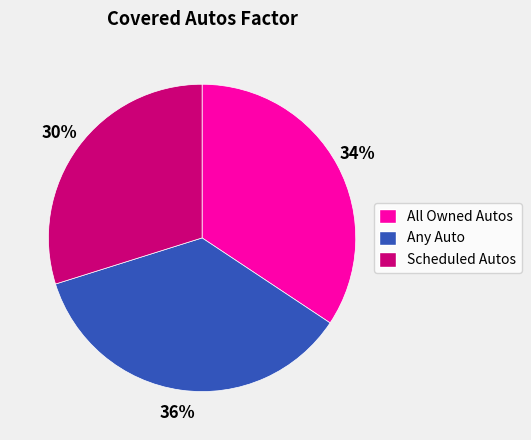

Which slice is the smallest?

Scheduled Autos